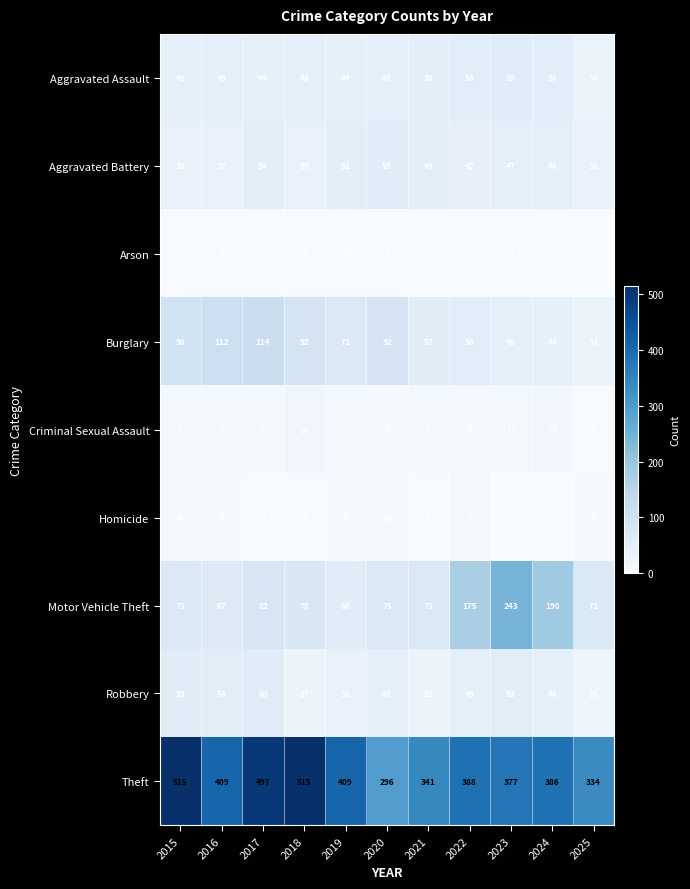

Rank the series at 2015 from highest to lowest value.

Theft, Burglary, Motor Vehicle Theft, Robbery, Aggravated Assault, Aggravated Battery, Criminal Sexual Assault, Homicide, Arson